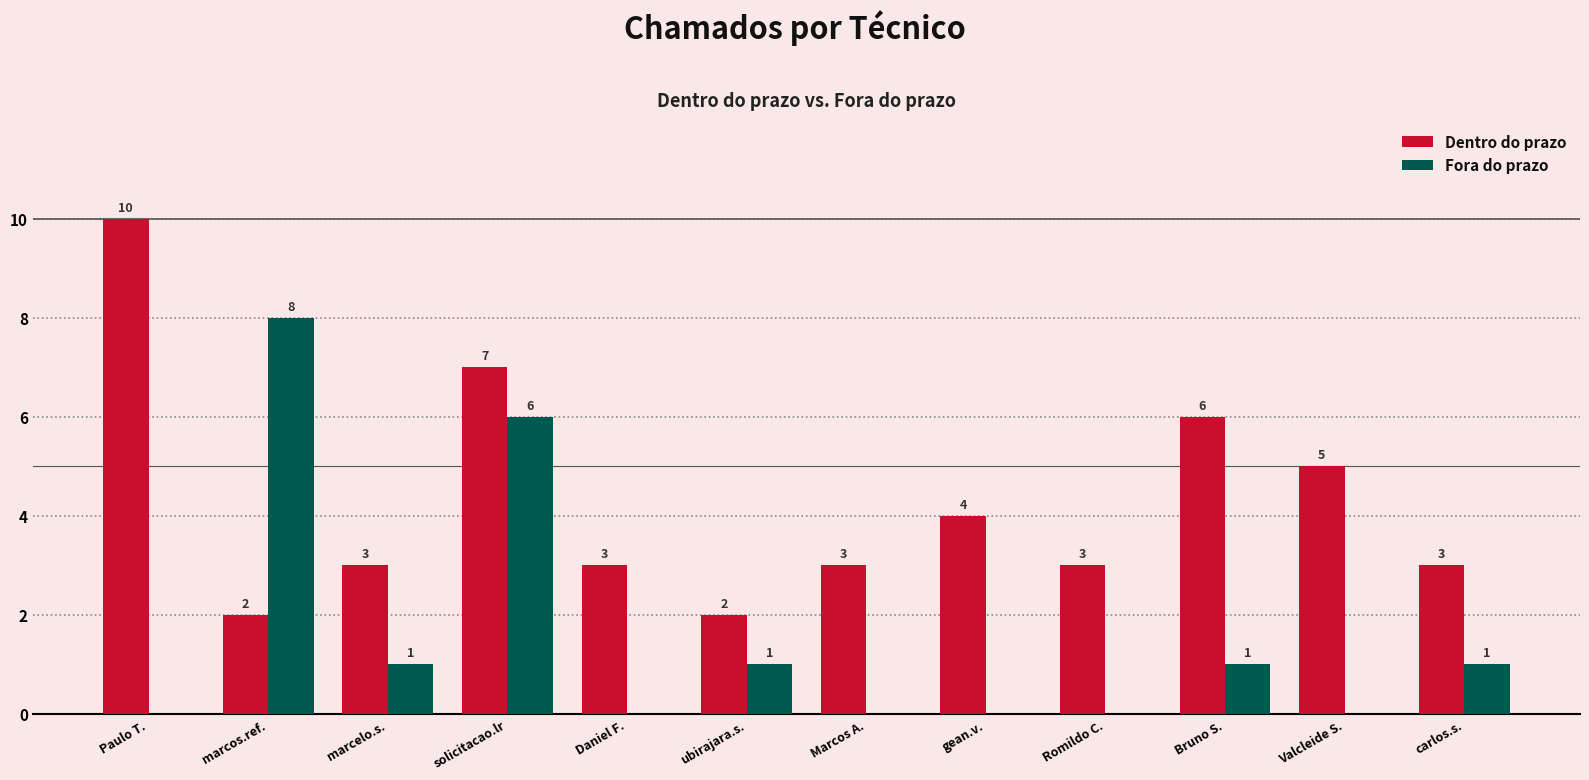

At which category is the sum across all series the highest?

solicitacao.lr